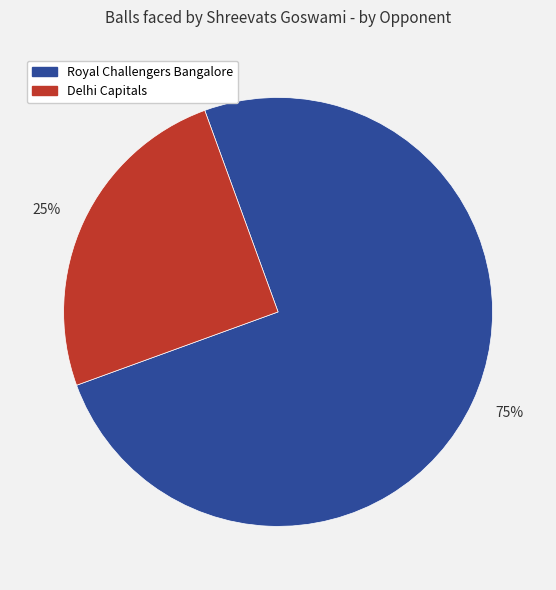

How many slices are in this pie chart?

2